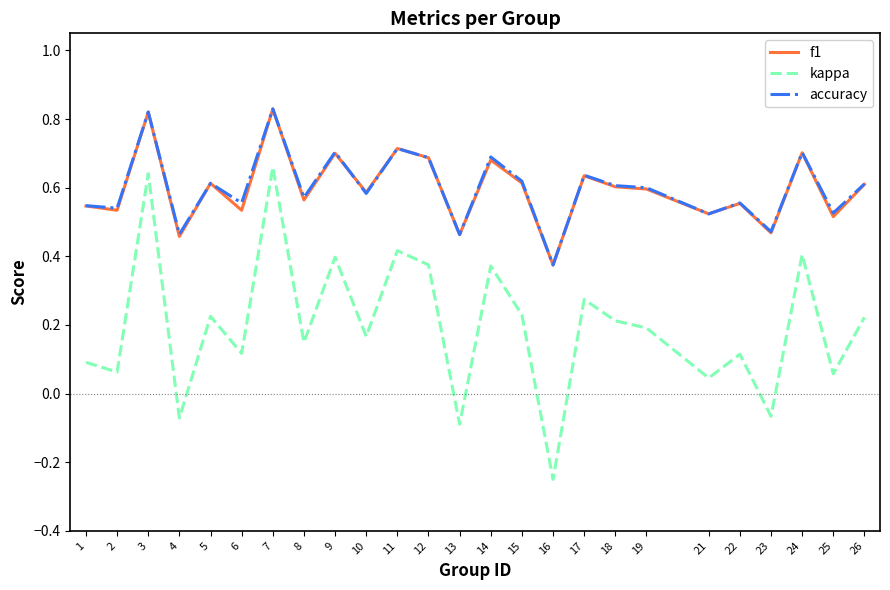

Which label corresponds to the smallest value in the chart?

16